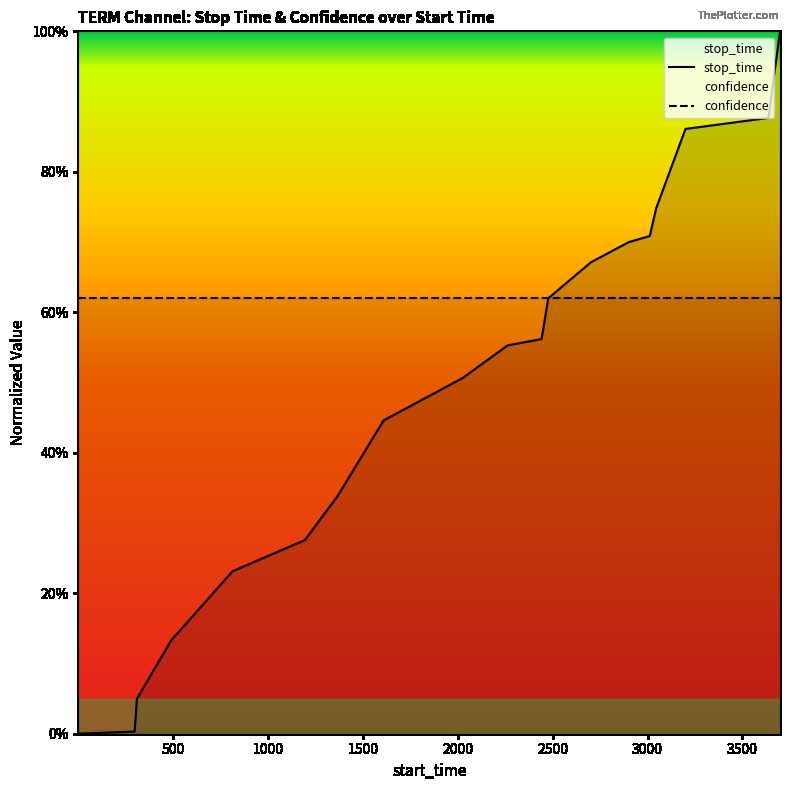

Between which two adjacent categories do confidence and stop_time first intersect?

11 and 12